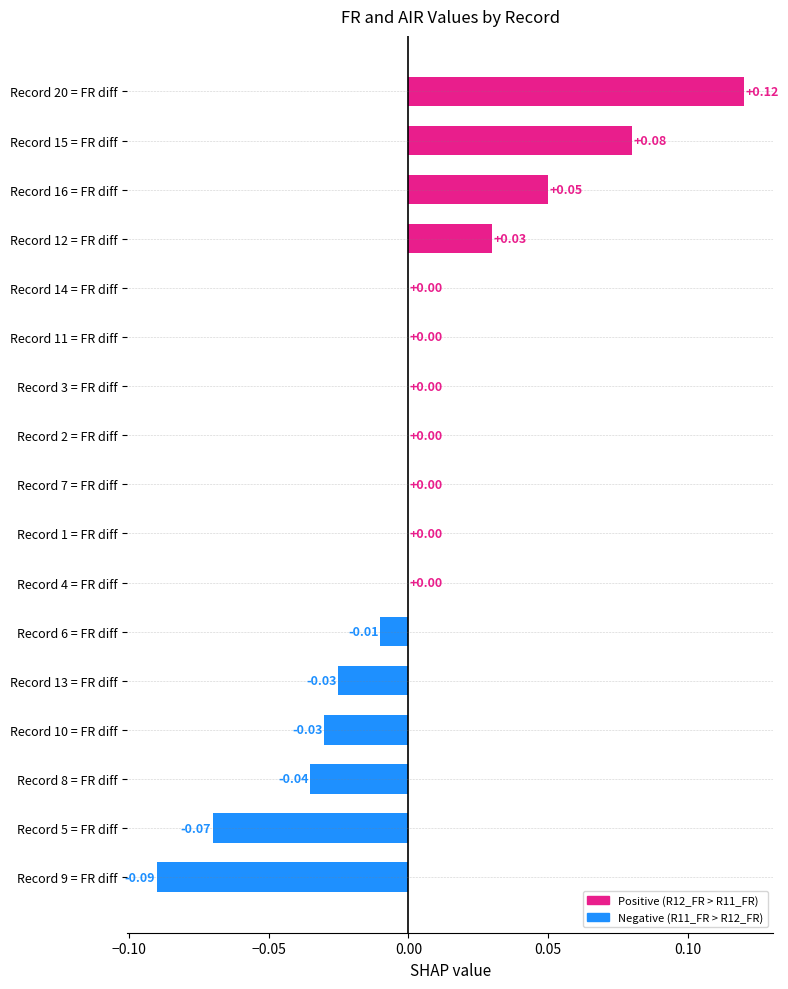

Which has a higher value, Record 16 = FR diff or Record 14 = FR diff?

Record 16 = FR diff